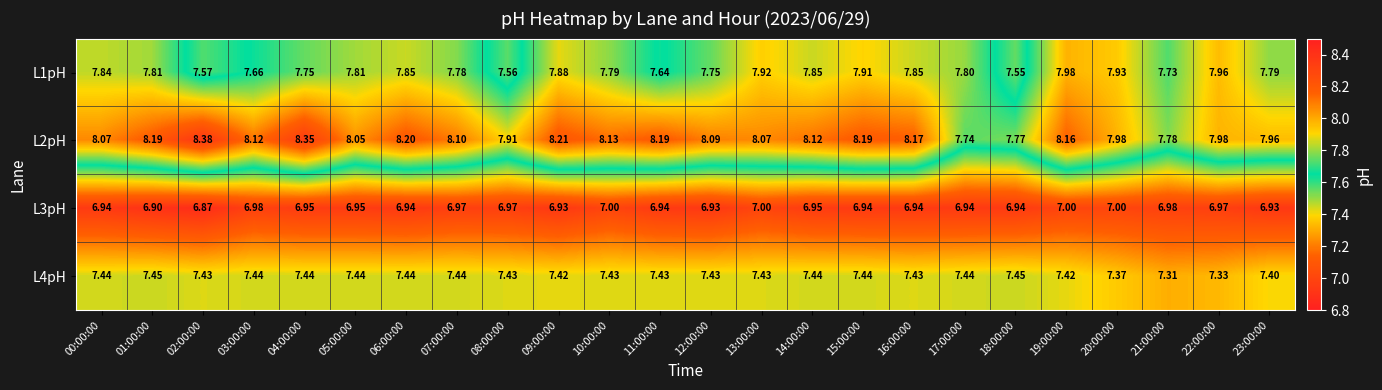

Is the value of L3pH at 00:00:00 greater than the value of L1pH at 13:00:00?

No